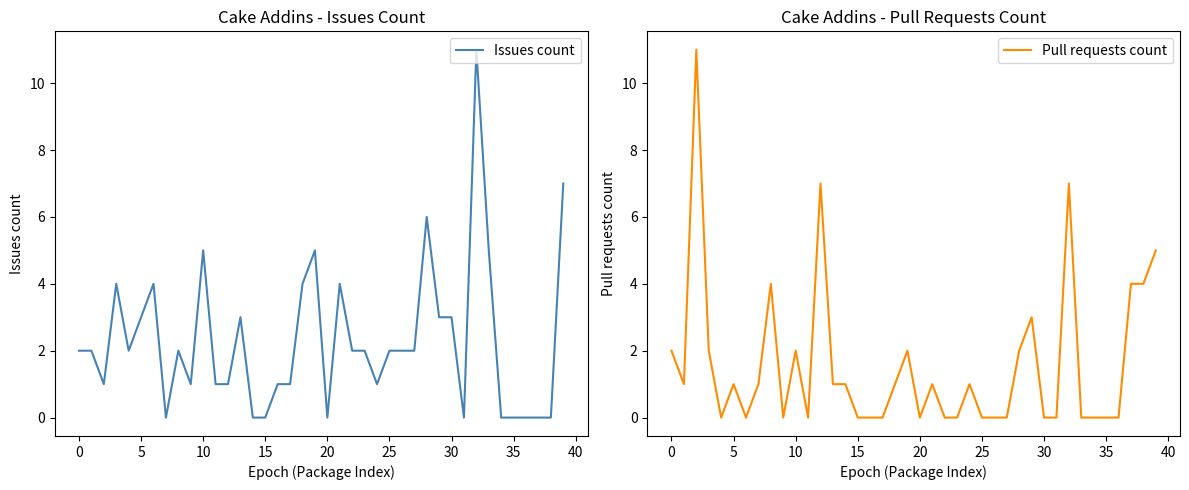

How many data points does each series have?

40